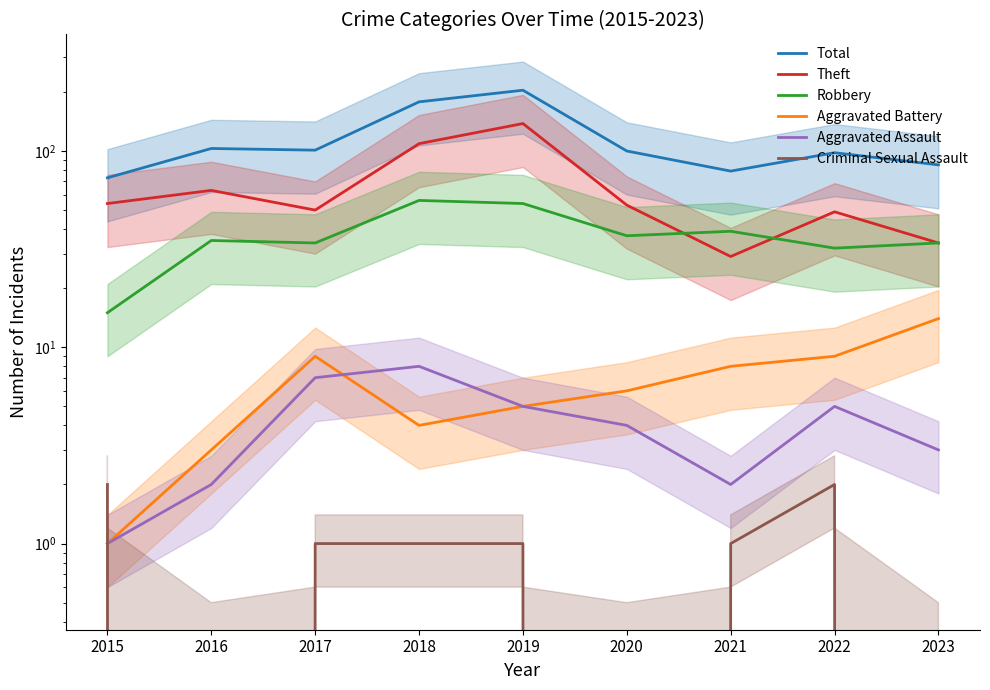

Reading left to right, list all the values displayed in this chart.

Total: 2015=73	2016=103	2017=101	2018=178	2019=204	2020=100	2021=79	2022=98	2023=85
Theft: 2015=54	2016=63	2017=50	2018=109	2019=138	2020=53	2021=29	2022=49	2023=34
Robbery: 2015=15	2016=35	2017=34	2018=56	2019=54	2020=37	2021=39	2022=32	2023=34
Aggravated Battery: 2015=1	2016=3	2017=9	2018=4	2019=5	2020=6	2021=8	2022=9	2023=14
Aggravated Assault: 2015=1	2016=2	2017=7	2018=8	2019=5	2020=4	2021=2	2022=5	2023=3
Criminal Sexual Assault: 2015=2	2016=0	2017=1	2018=1	2019=1	2020=0	2021=1	2022=2	2023=0